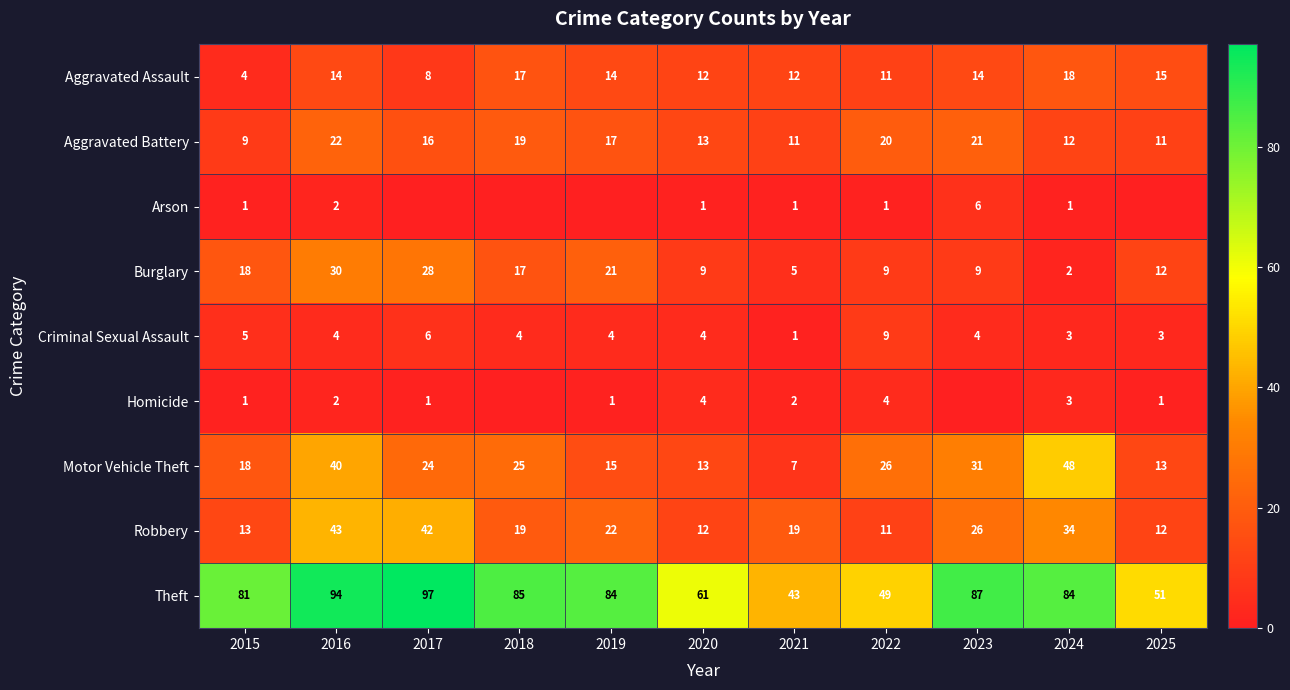

At which label is Motor Vehicle Theft closest to 27?

2022